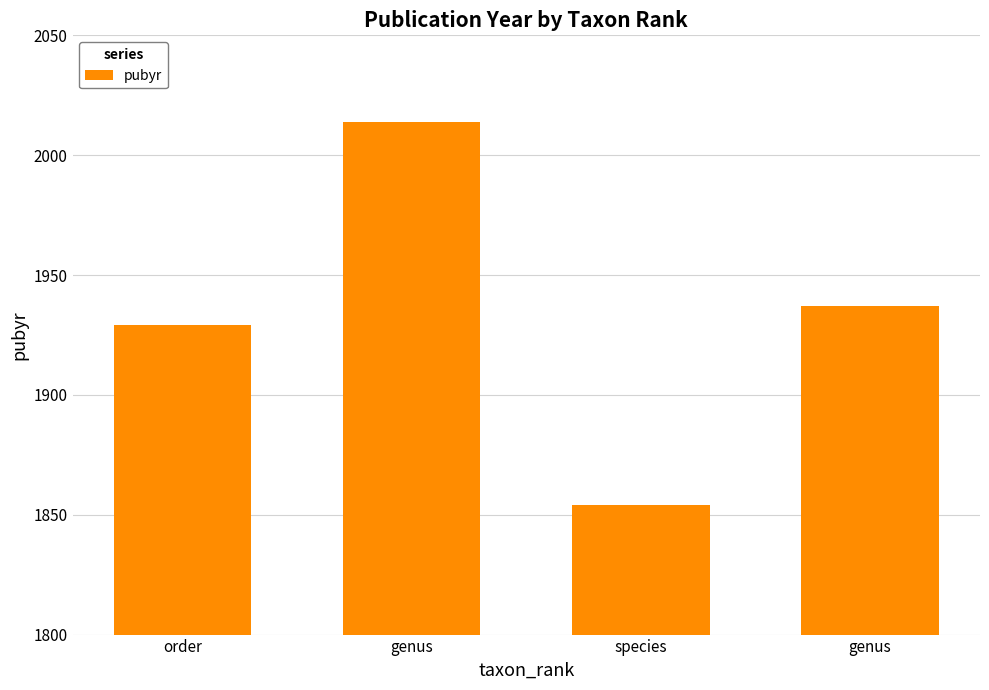

How many data points are less than 1937?

2